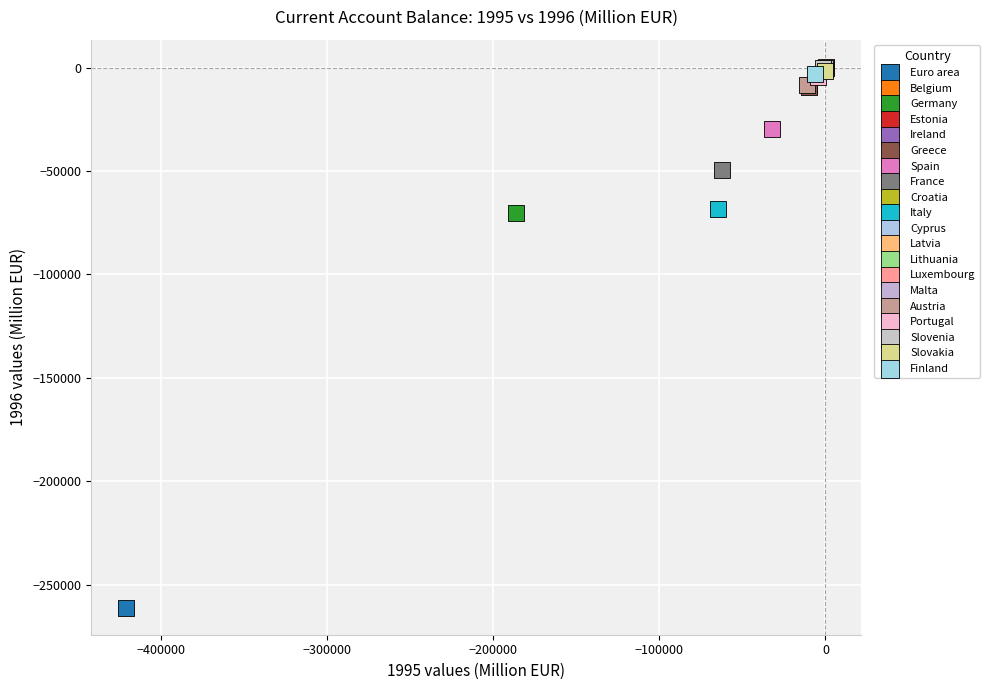

What are all the series names shown in the legend?

Euro area, Belgium, Germany, Estonia, Ireland, Greece, Spain, France, Croatia, Italy, Cyprus, Latvia, Lithuania, Luxembourg, Malta, Austria, Portugal, Slovenia, Slovakia, Finland